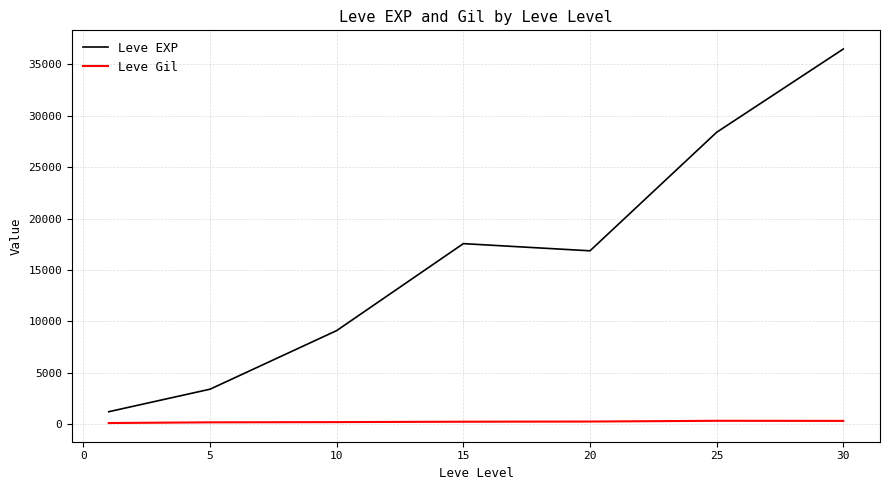

List the series in order of their peak value, highest first.

Leve EXP, Leve Gil